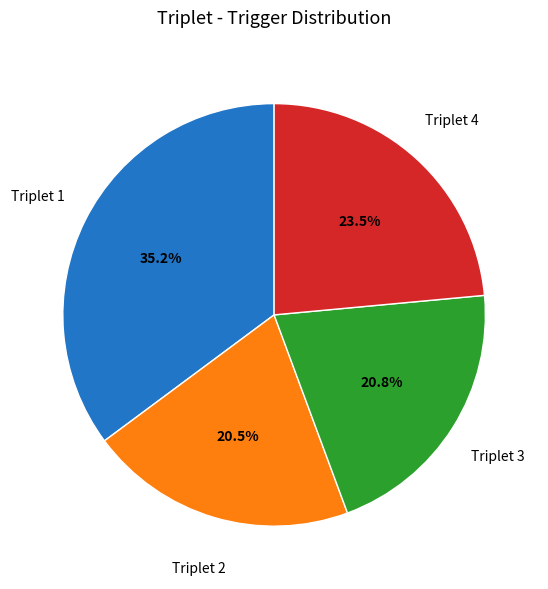

Does any single category account for the majority?

No